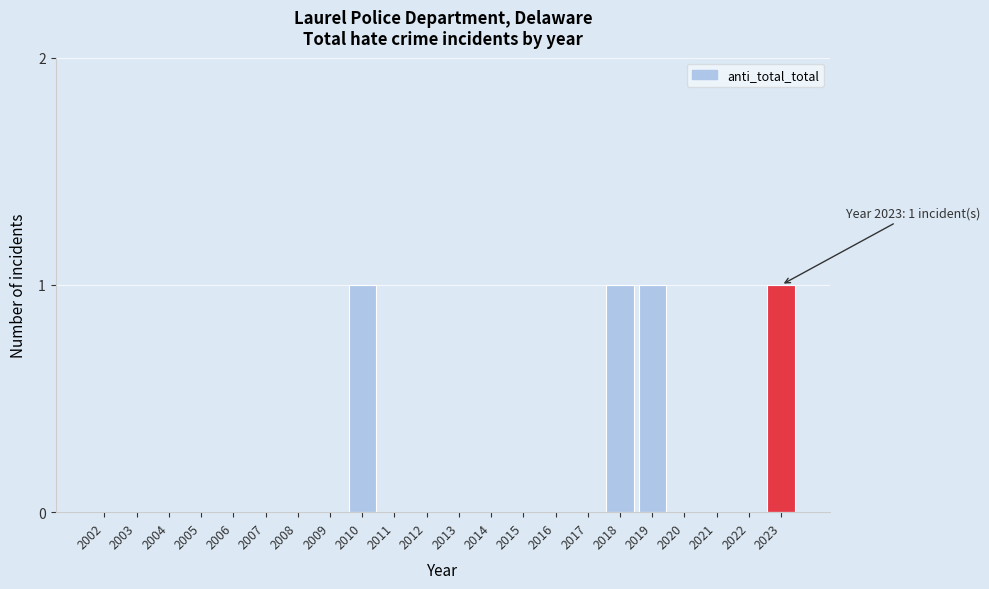

Reading left to right, transcribe all the data shown in this chart.

2002=0	2003=0	2004=0	2005=0	2006=0	2007=0	2008=0	2009=0	2010=1	2011=0	2012=0	2013=0	2014=0	2015=0	2016=0	2017=0	2018=1	2019=1	2020=0	2021=0	2022=0	2023=1